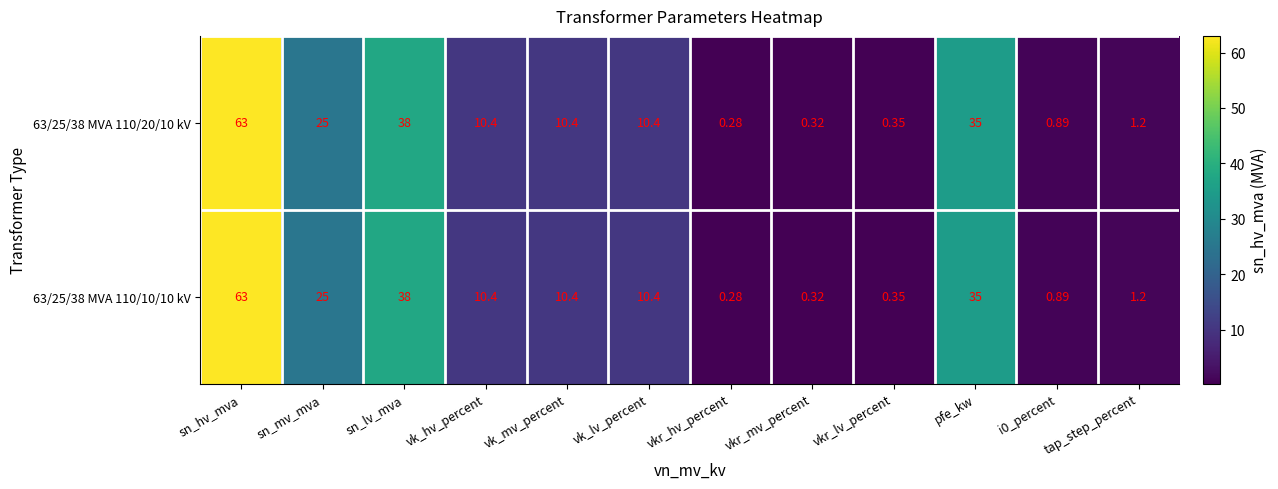

Which category has the highest value in the 63/25/38 MVA 110/20/10 kV series?

sn_hv_mva